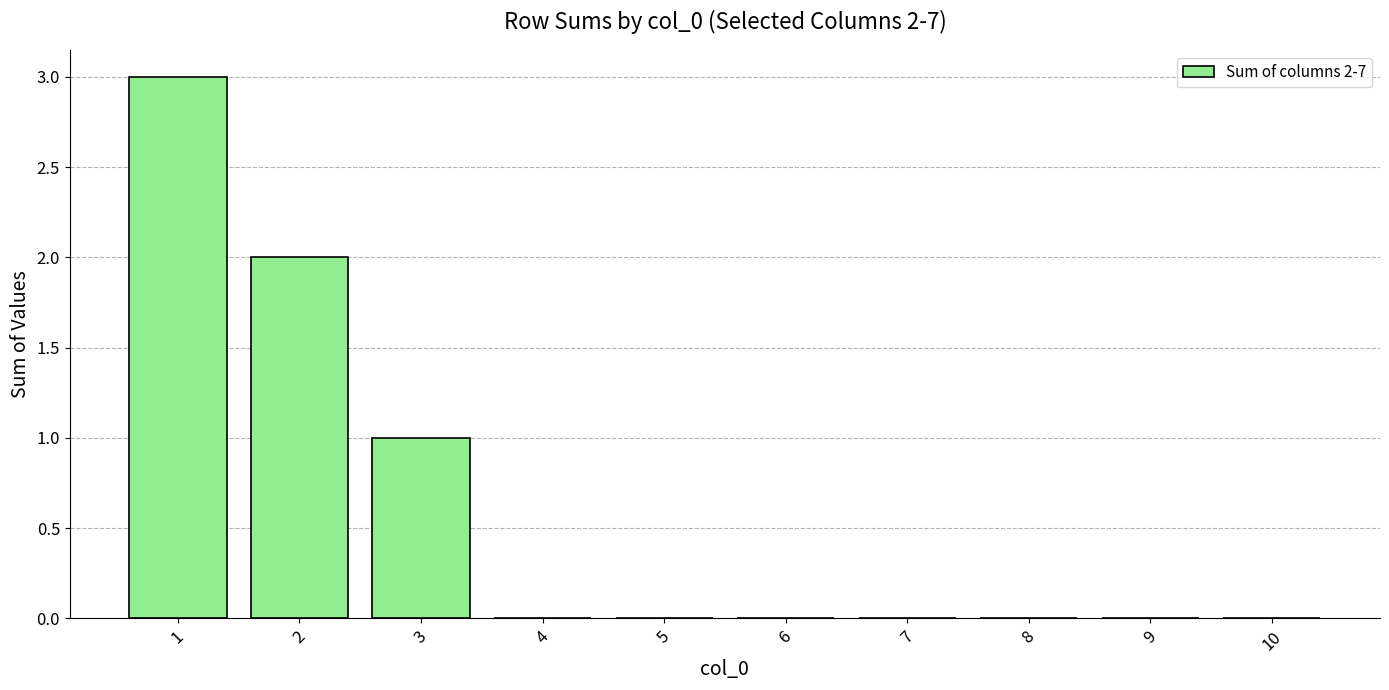

The chart shows a value of 0 at 10. True or false?

True